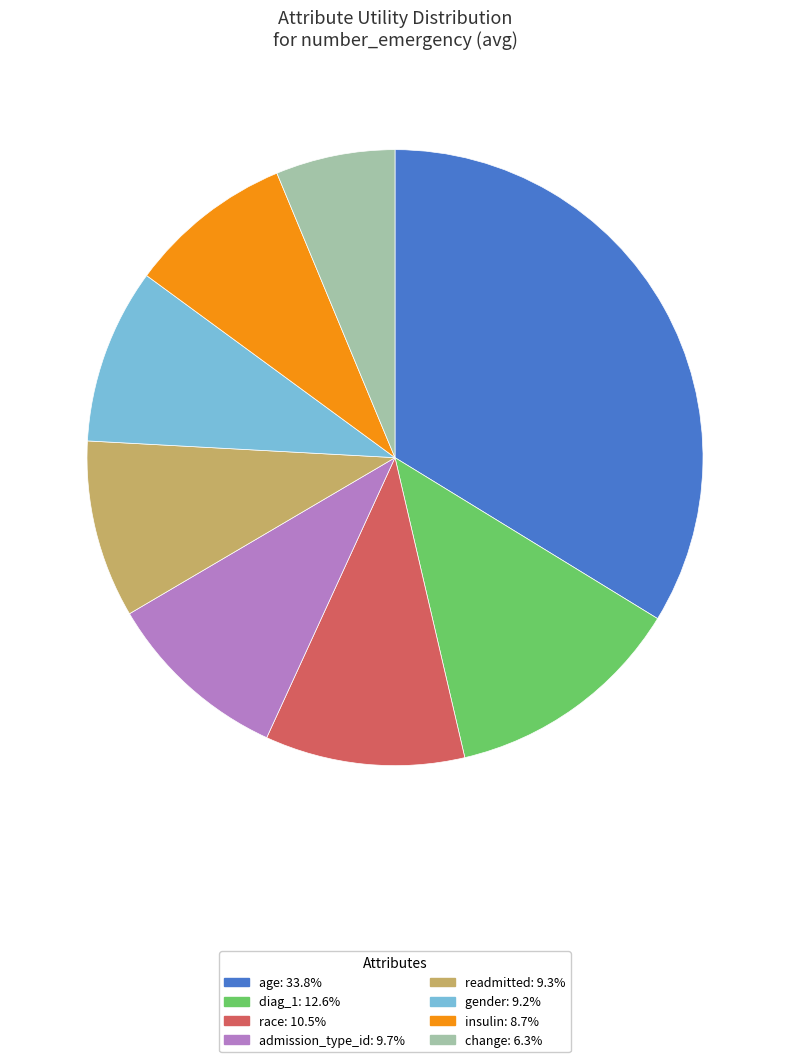

Which category has the smallest portion of the pie?

change